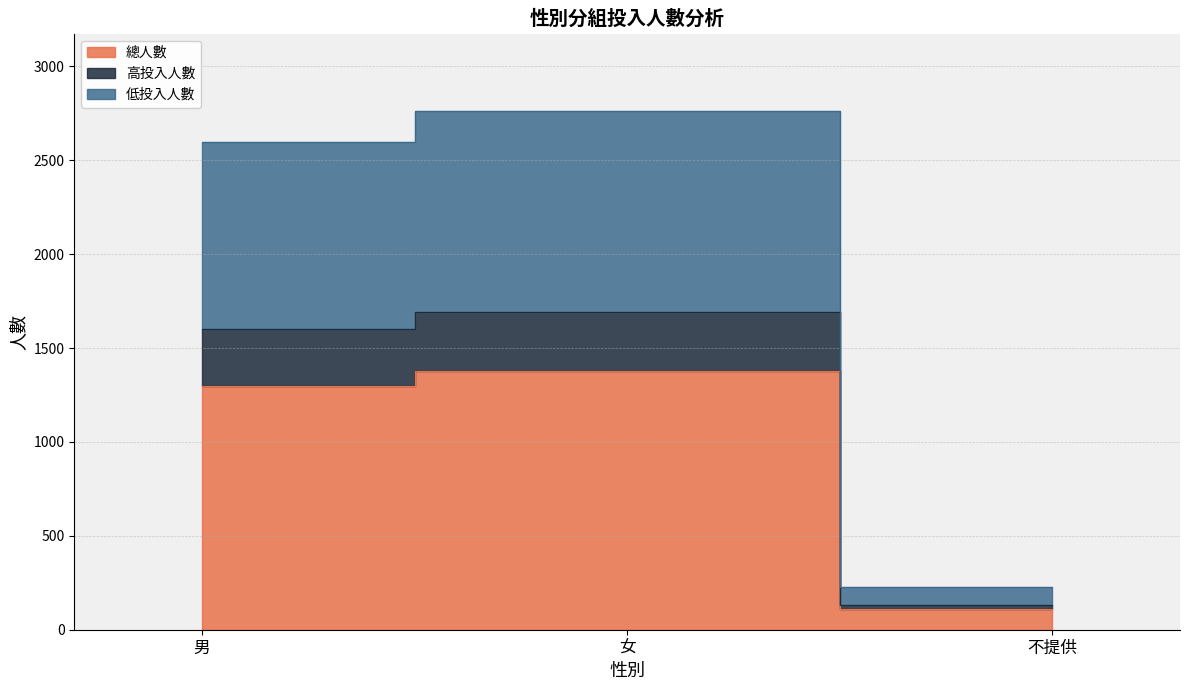

What is the average value of the 總人數 series?

931